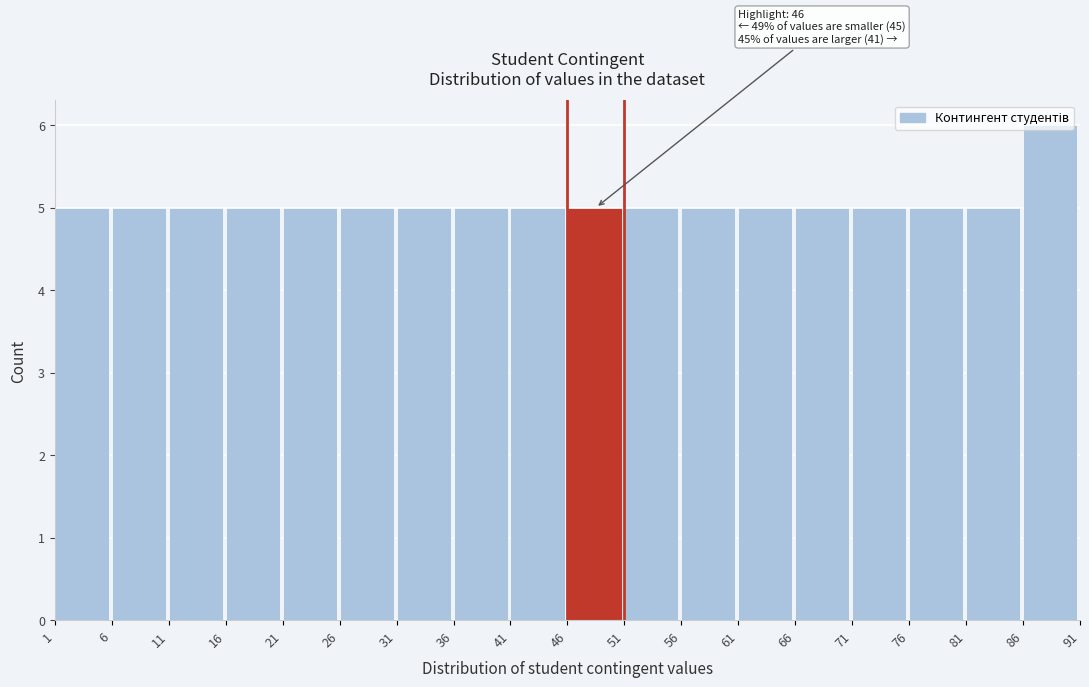

Which range on the x-axis has the tallest bar?

86 to 91